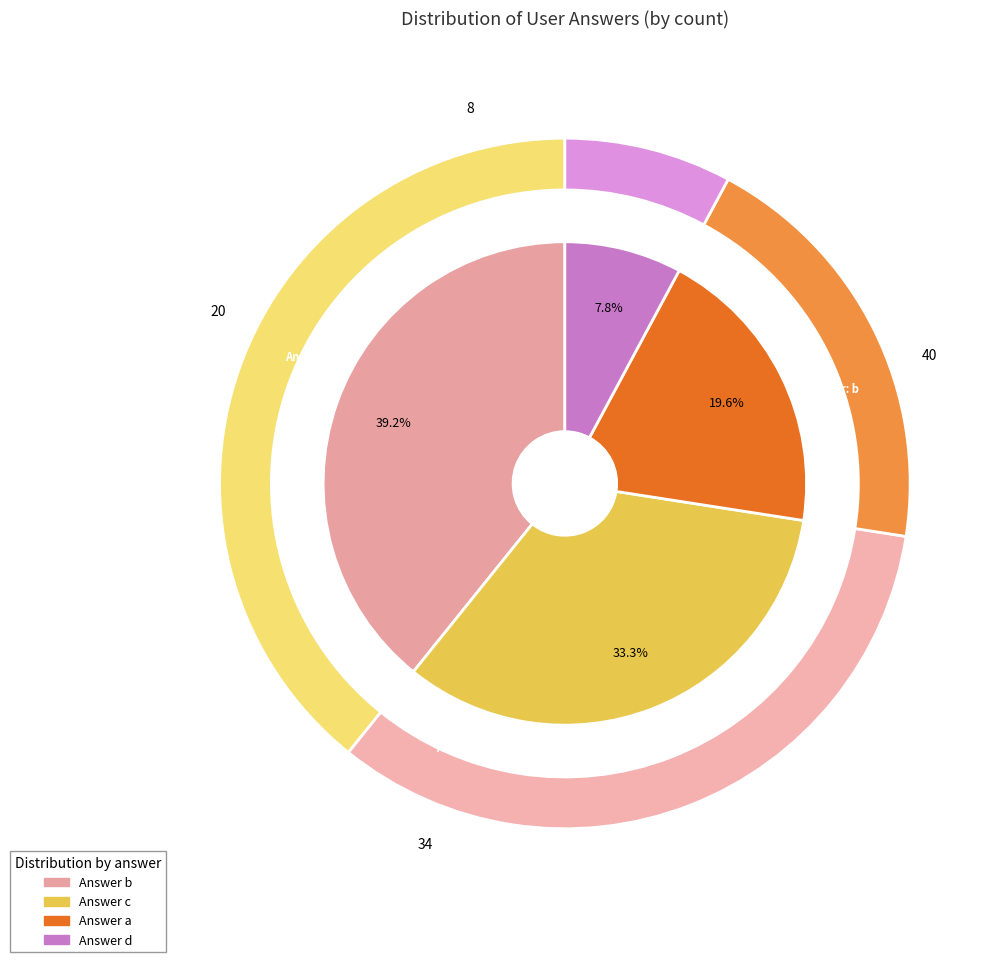

Is it true that a is 20% of the pie?

True